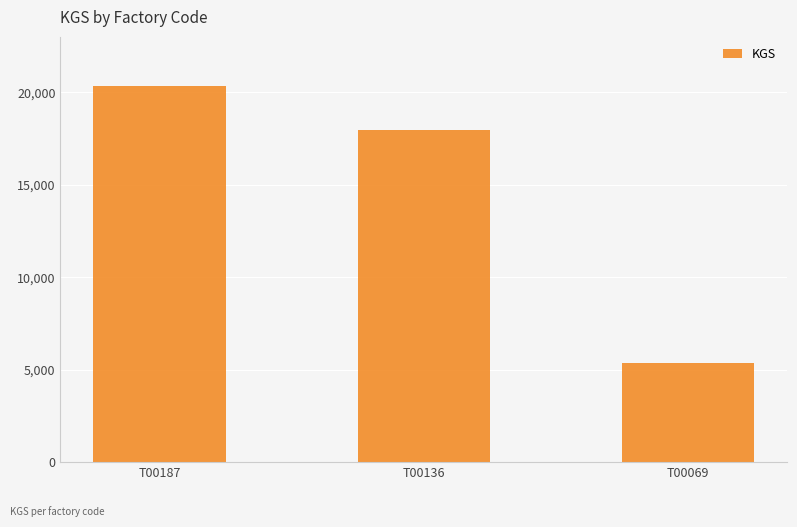

How many data points are less than 17945?

1